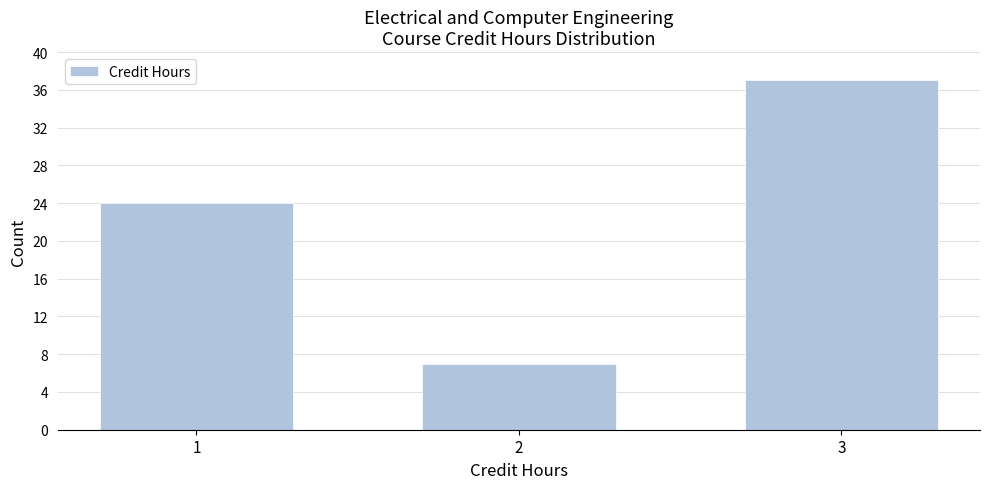

Reading right to left, what are all the values shown in this chart?

37	7	24